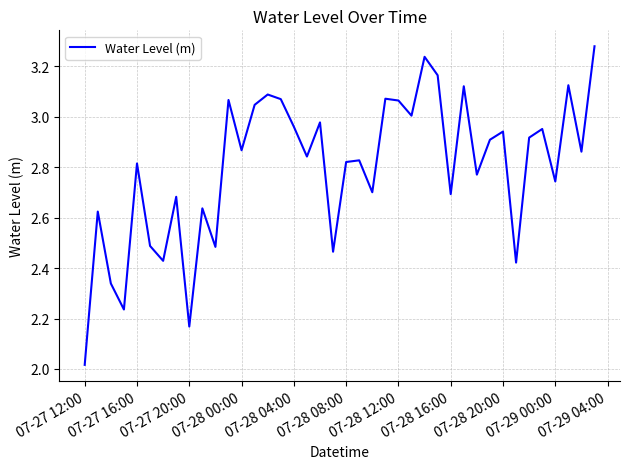

What is the difference between the maximum and minimum values?

1.3